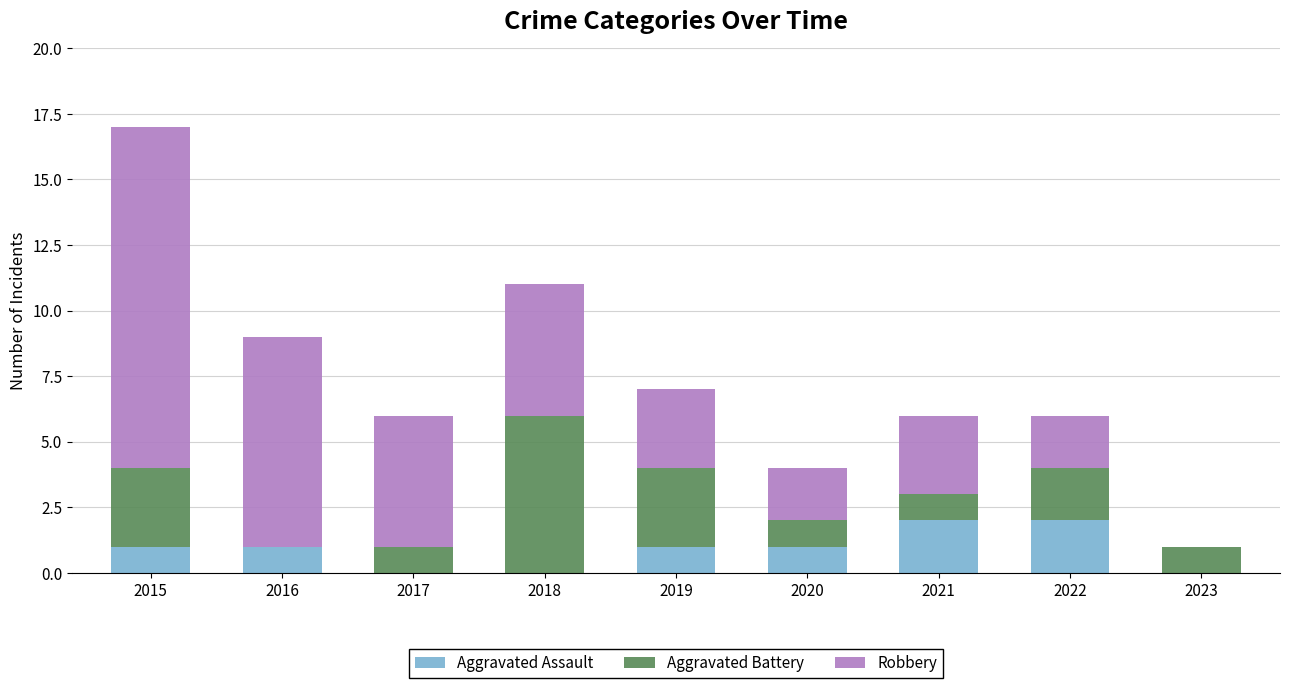

At which category is the sum across all series the highest?

2015